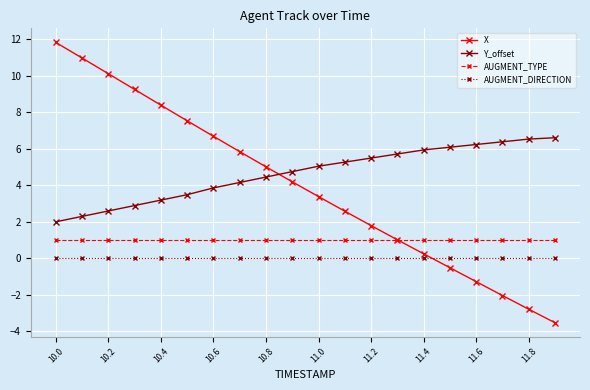

What is the value of the Y_offset point at the 20th from the left?

6.6